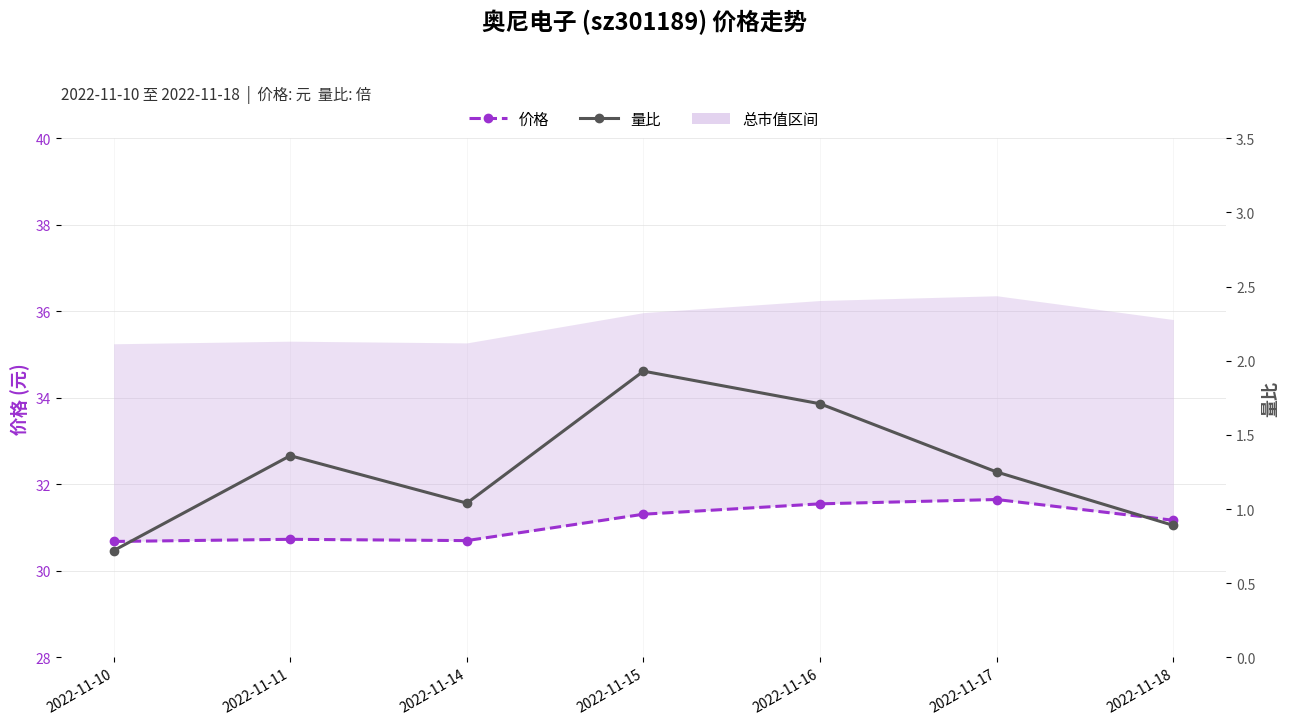

Which series changed the most between 2022-11-14 and 2022-11-17?

价格